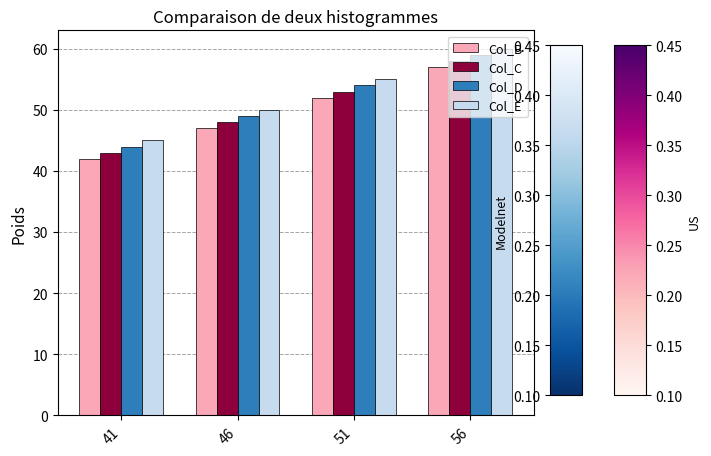

How many Col_C values are between 48 and 58?

3